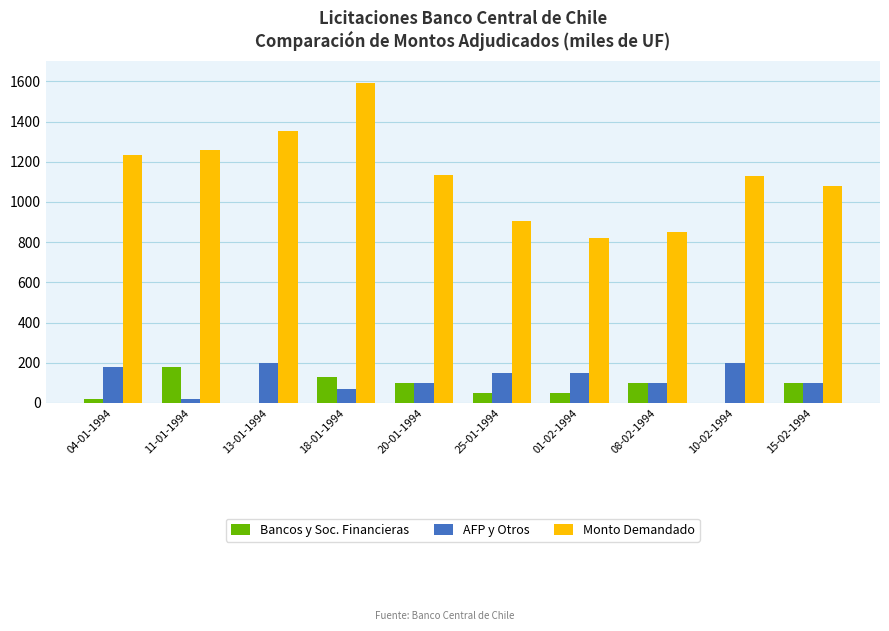

At which category is the sum across all series the highest?

18-01-1994